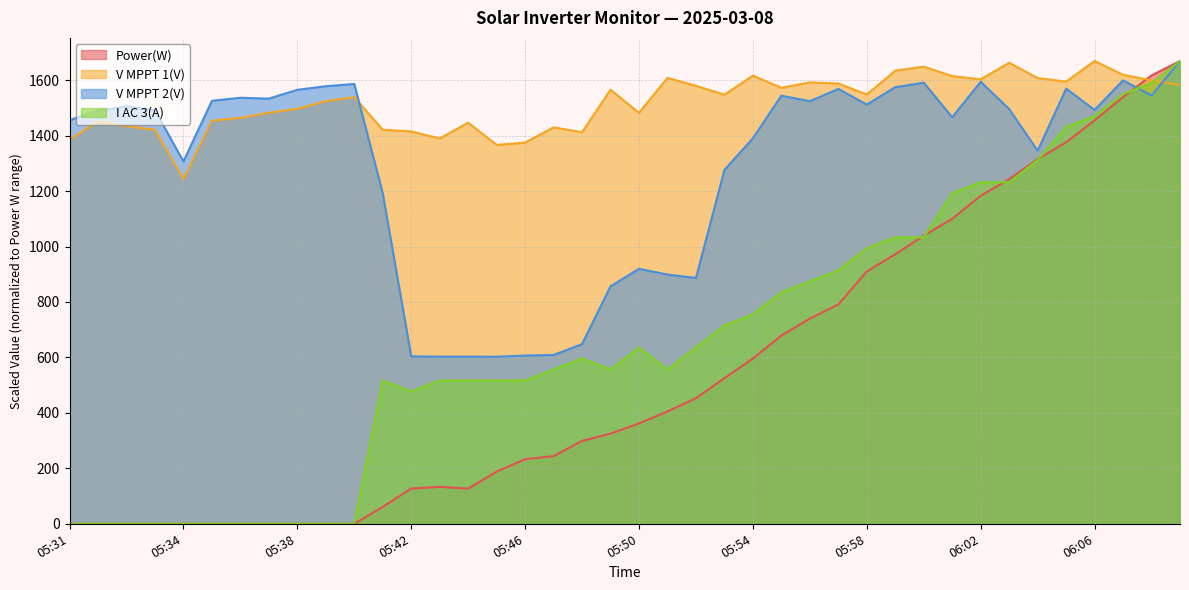

At 06:04, list the series in order from largest to smallest.

V MPPT 1(V), V MPPT 2(V), Power(W), I AC 3(A)